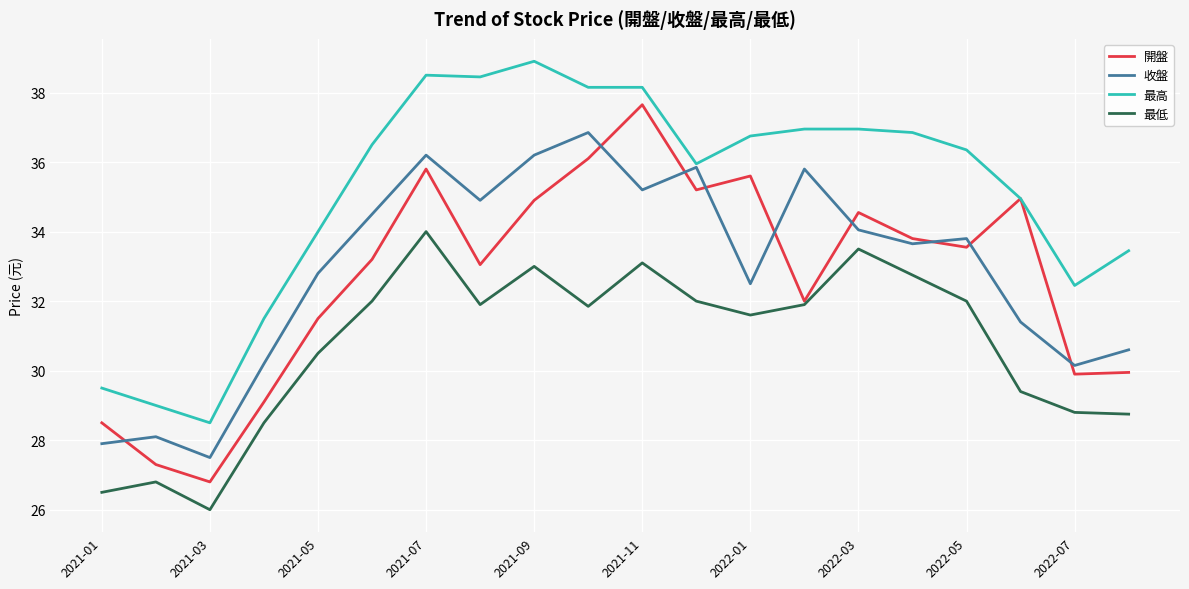

True or false: 最低 and 最高 cross at least once.

False